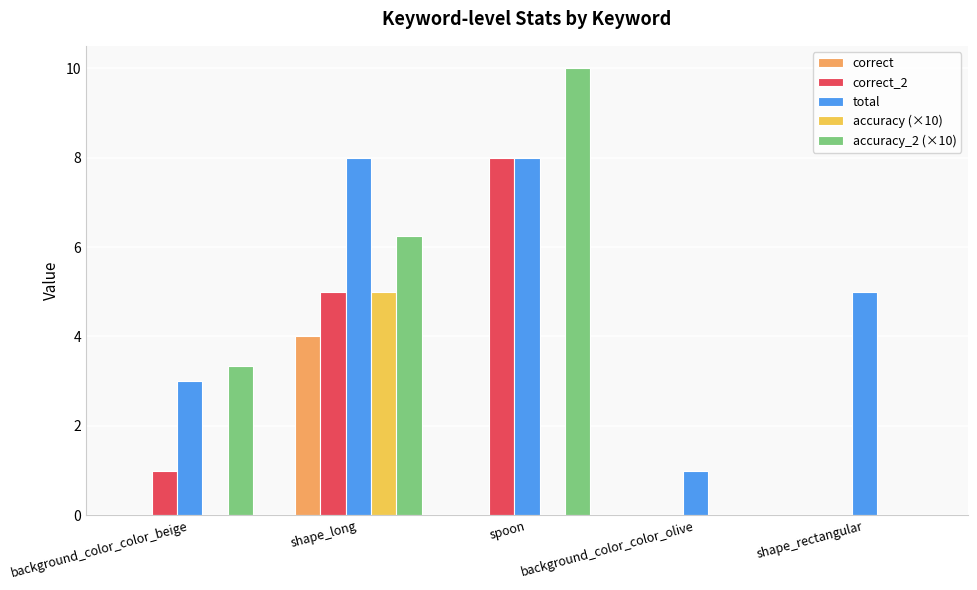

Which series has the widest spread of values?

accuracy_2 (×10)